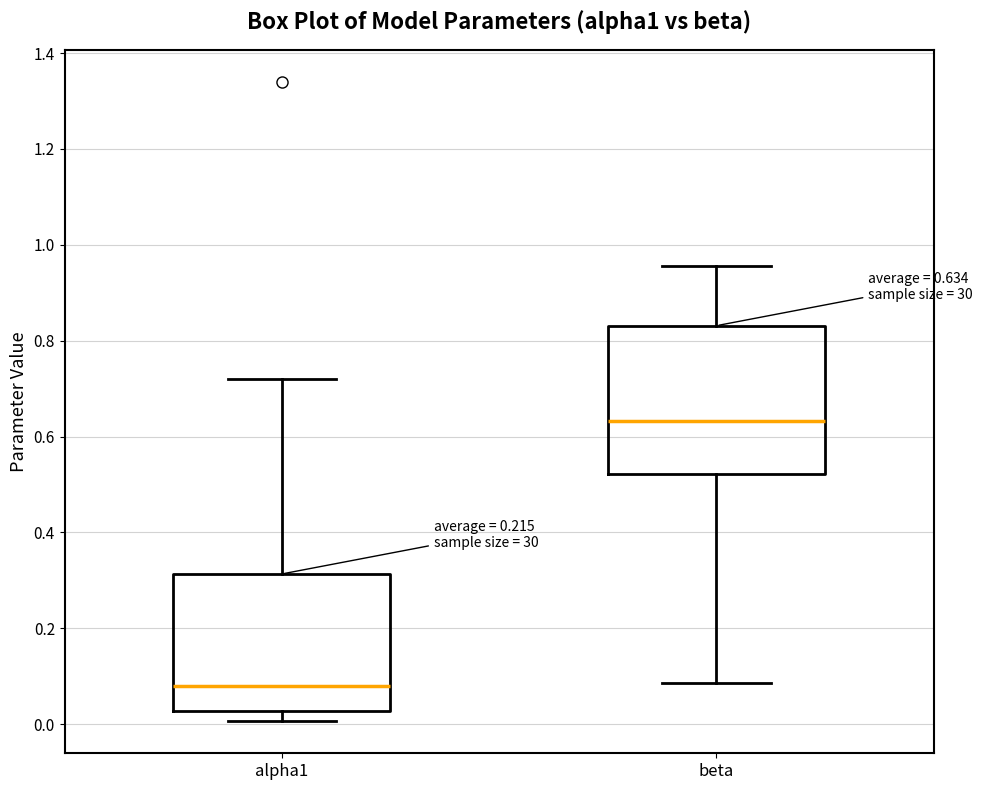

Comparing the boxes themselves (not the whiskers), which one is the tallest?

beta